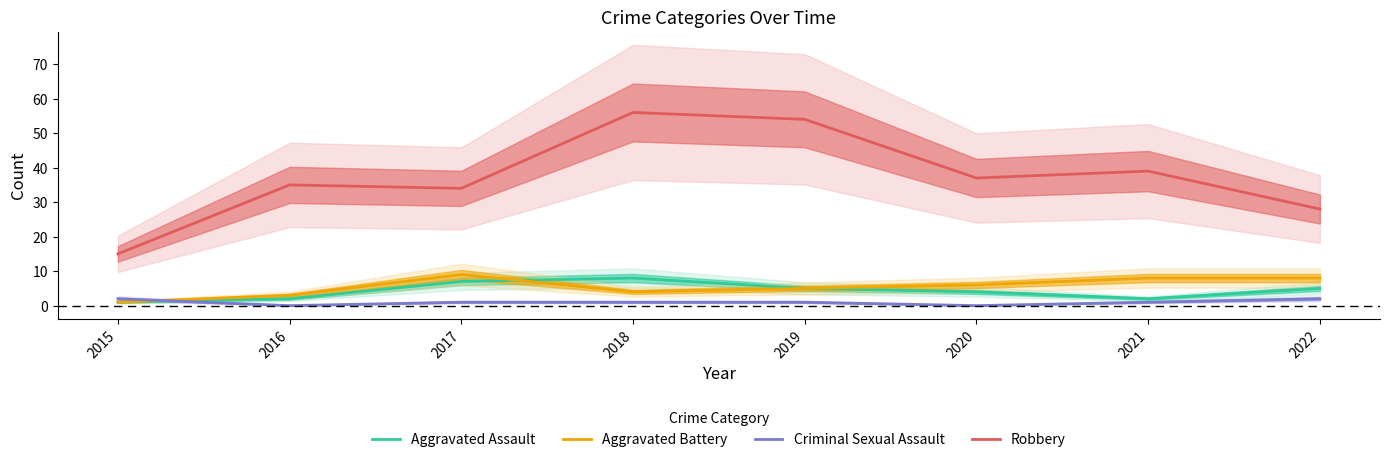

True or false: Robbery and Aggravated Battery intersect in this chart.

False